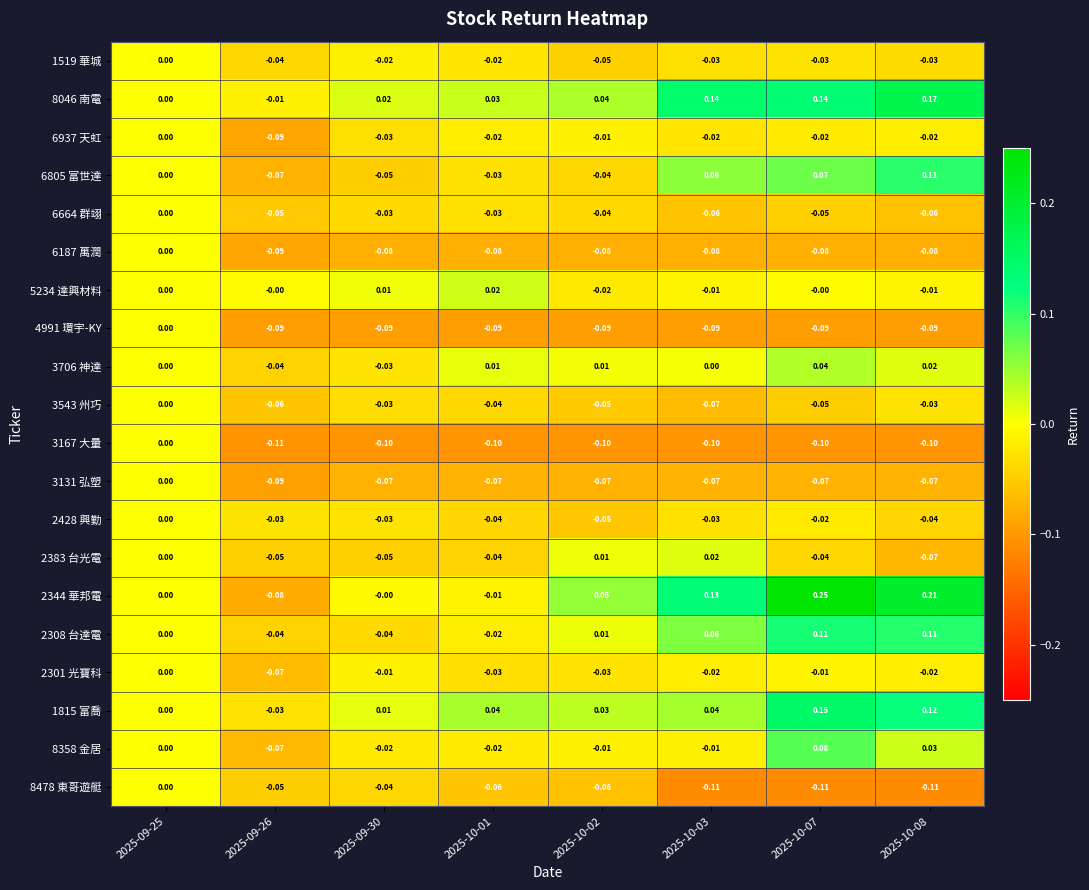

Is the value of 8358 金居 at 2025-09-26 greater than the value of 3543 州巧 at 2025-09-30?

No